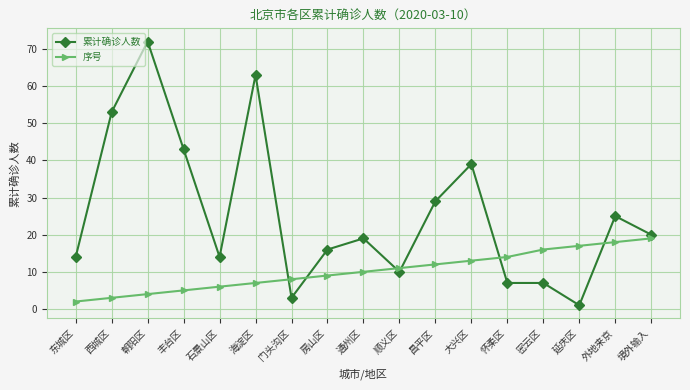

What is the sum of all 序号 values?

174